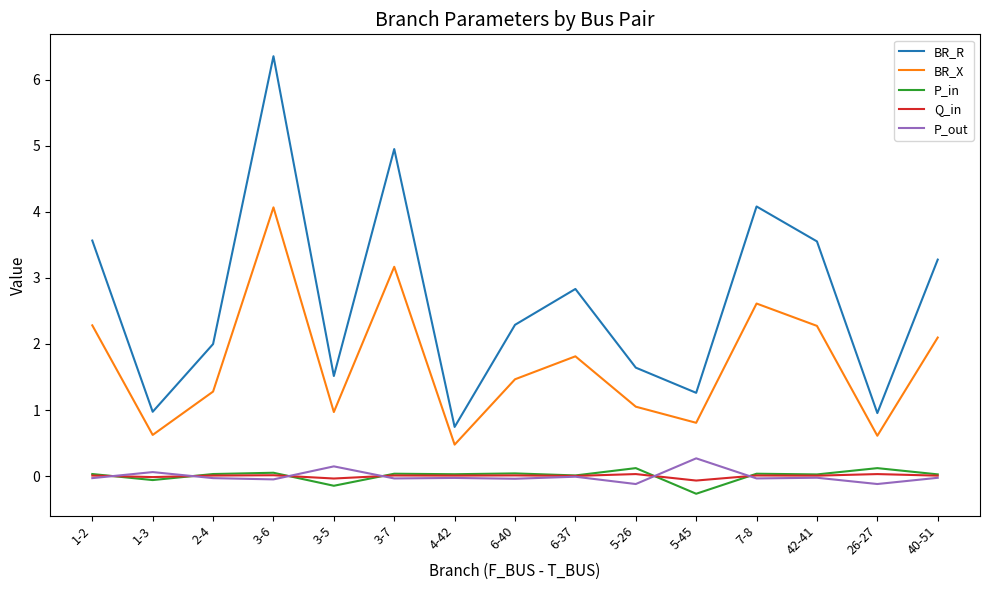

True or false: BR_R has a value of 2.1 at 5-45.

False